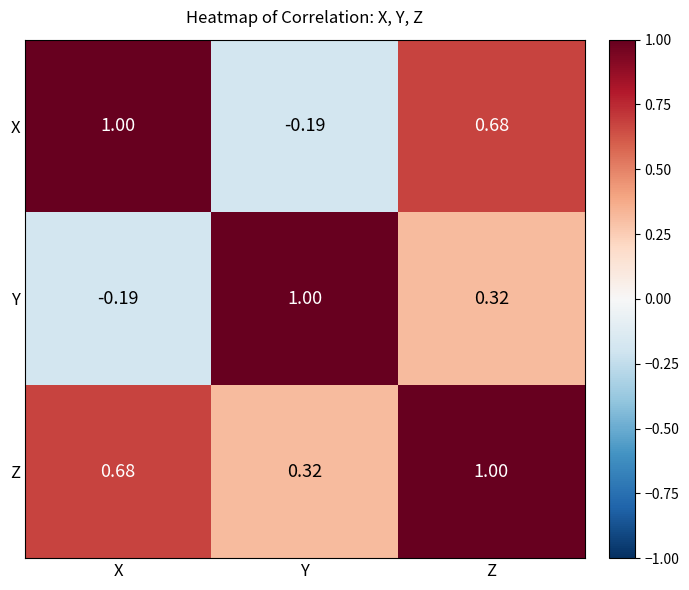

Which series has the largest total across all categories?

Z